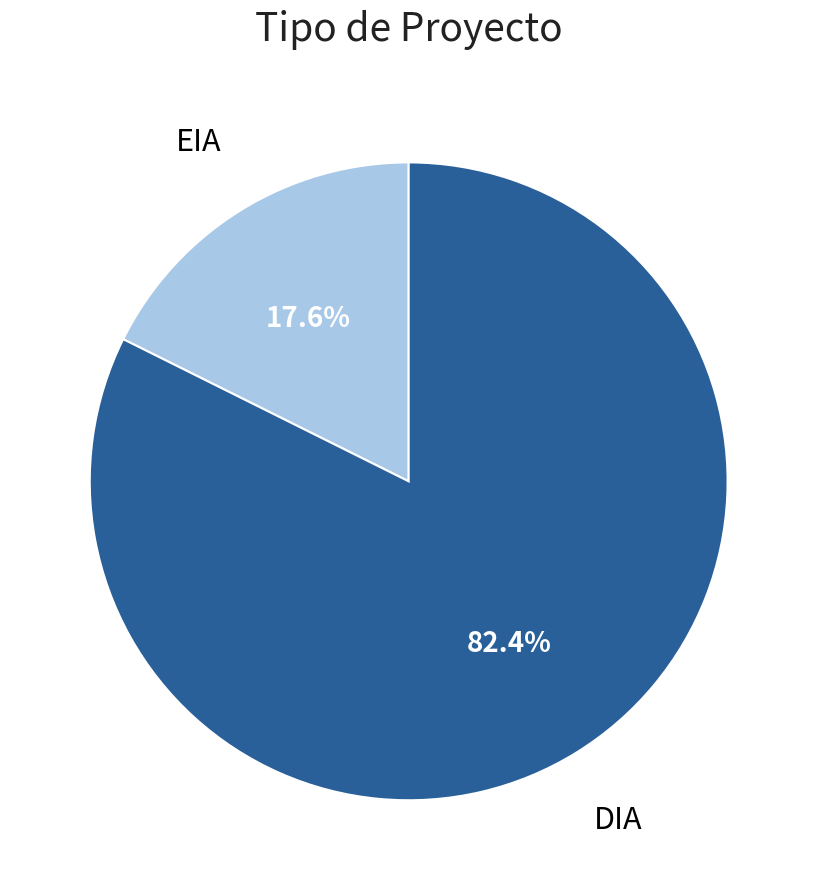

Count the number of slices in the pie.

2